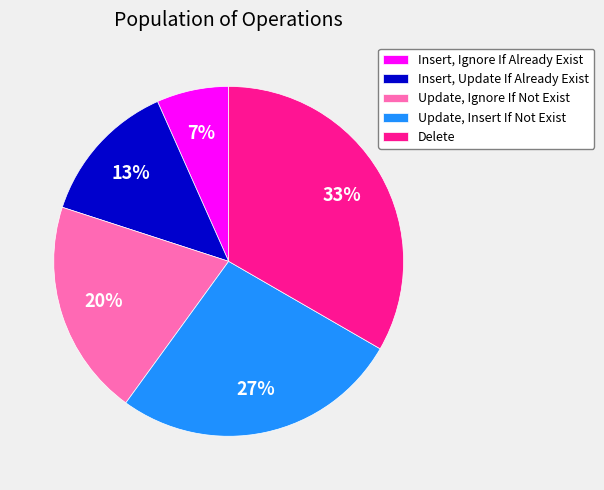

Which category has the biggest portion of the pie?

Delete